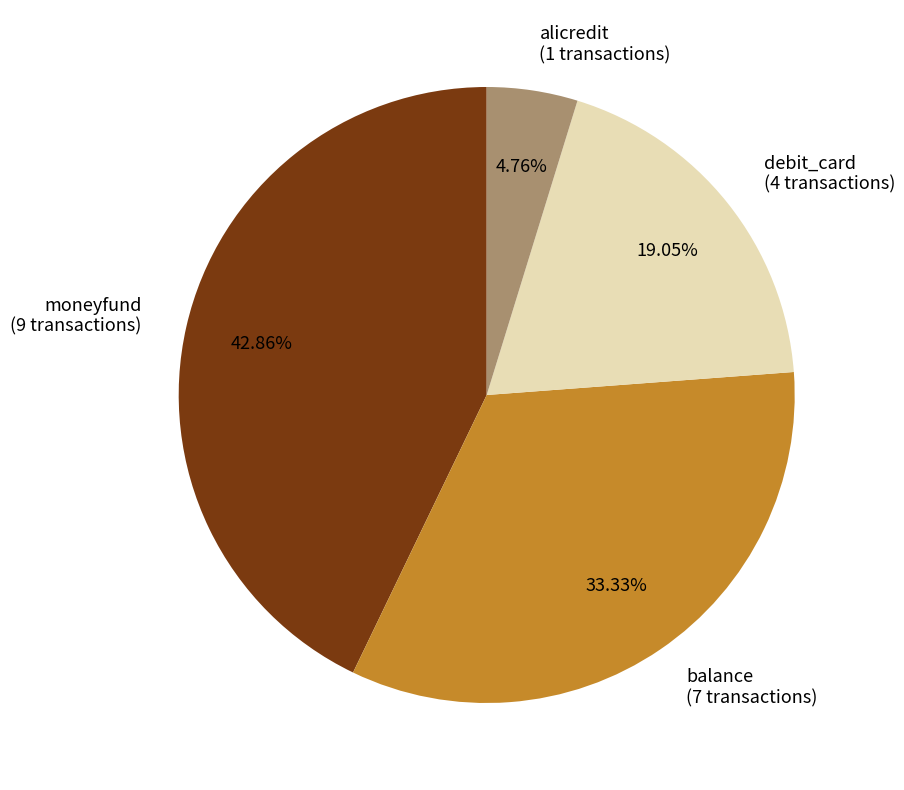

Count the number of slices in the pie.

4